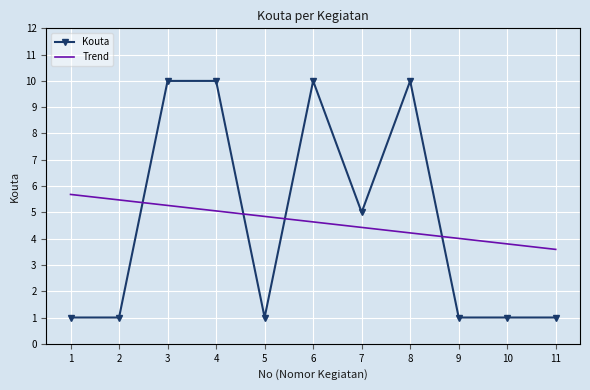

List the labels in order of Trend value, smallest first.

11, 10, 9, 8, 7, 6, 5, 4, 3, 2, 1